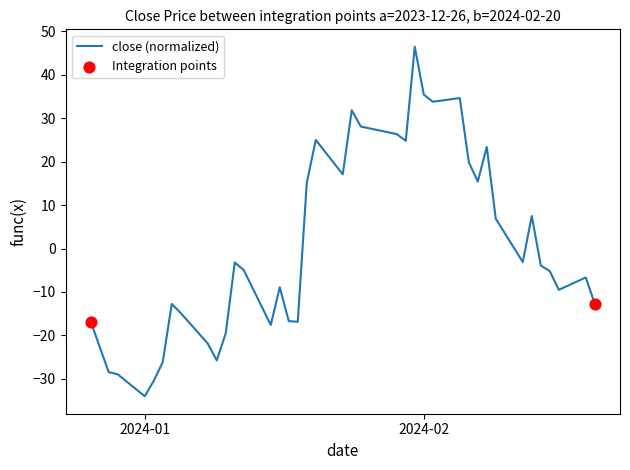

What is the minimum value shown in the chart?

-34.0